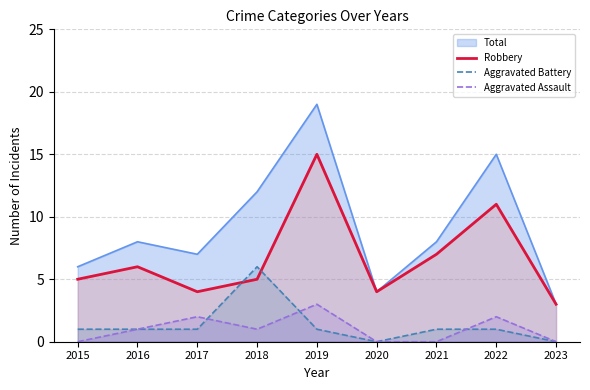

What is the value of the Aggravated Assault point at the 5th from the left?

3